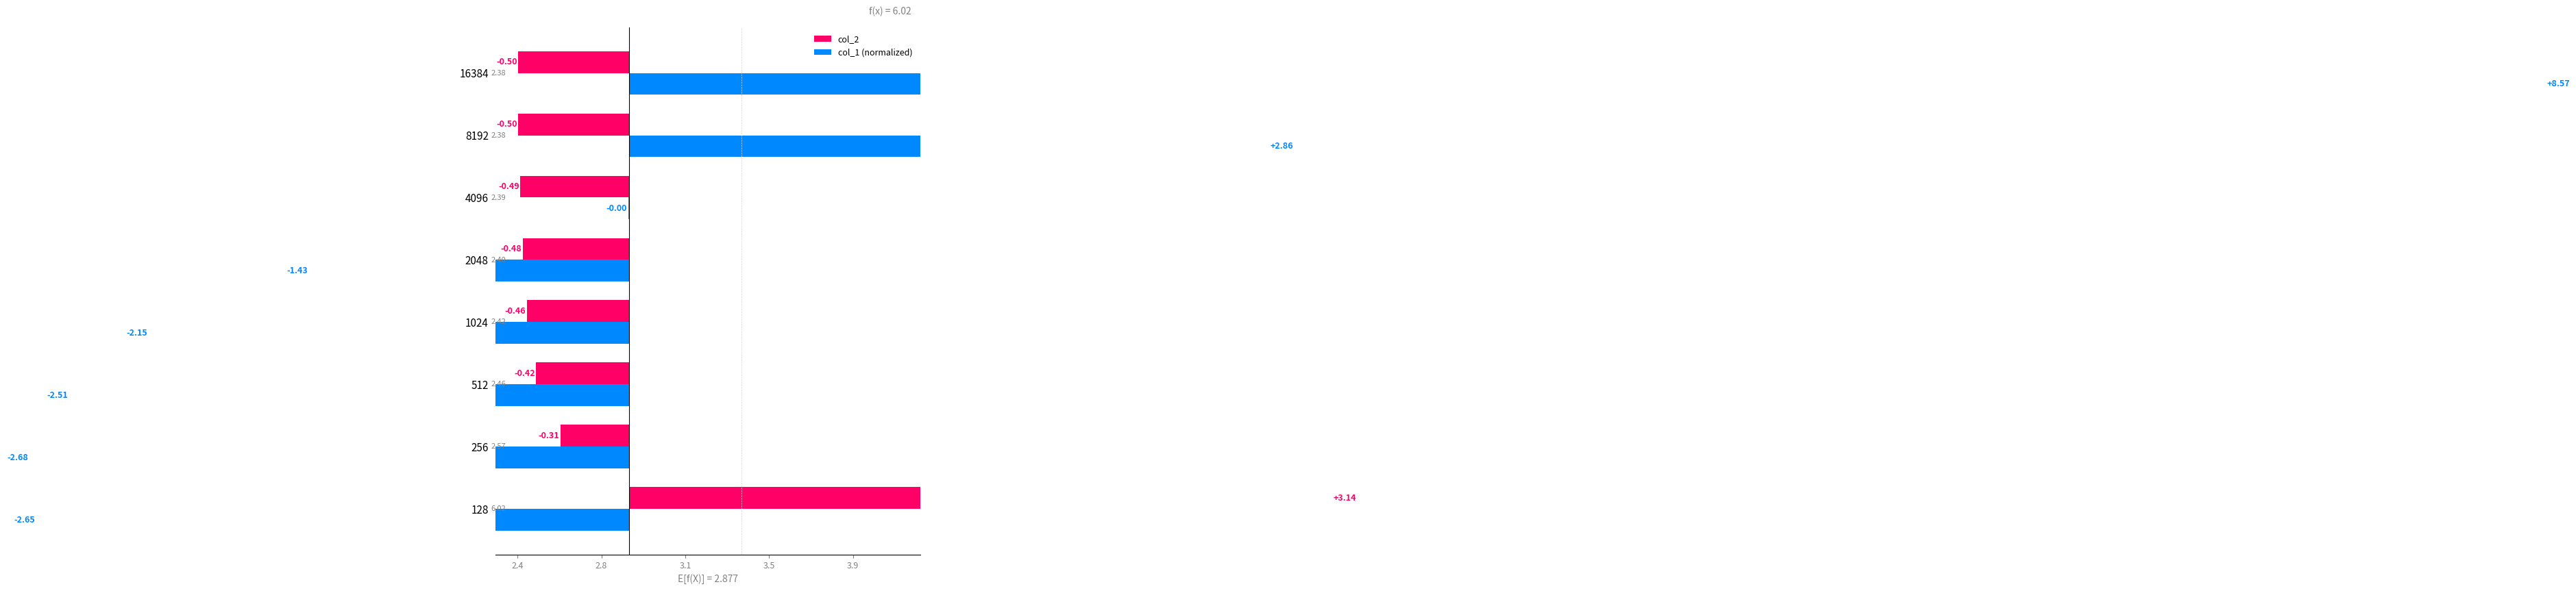

Which series has the largest total across all categories?

col_1 (normalized)